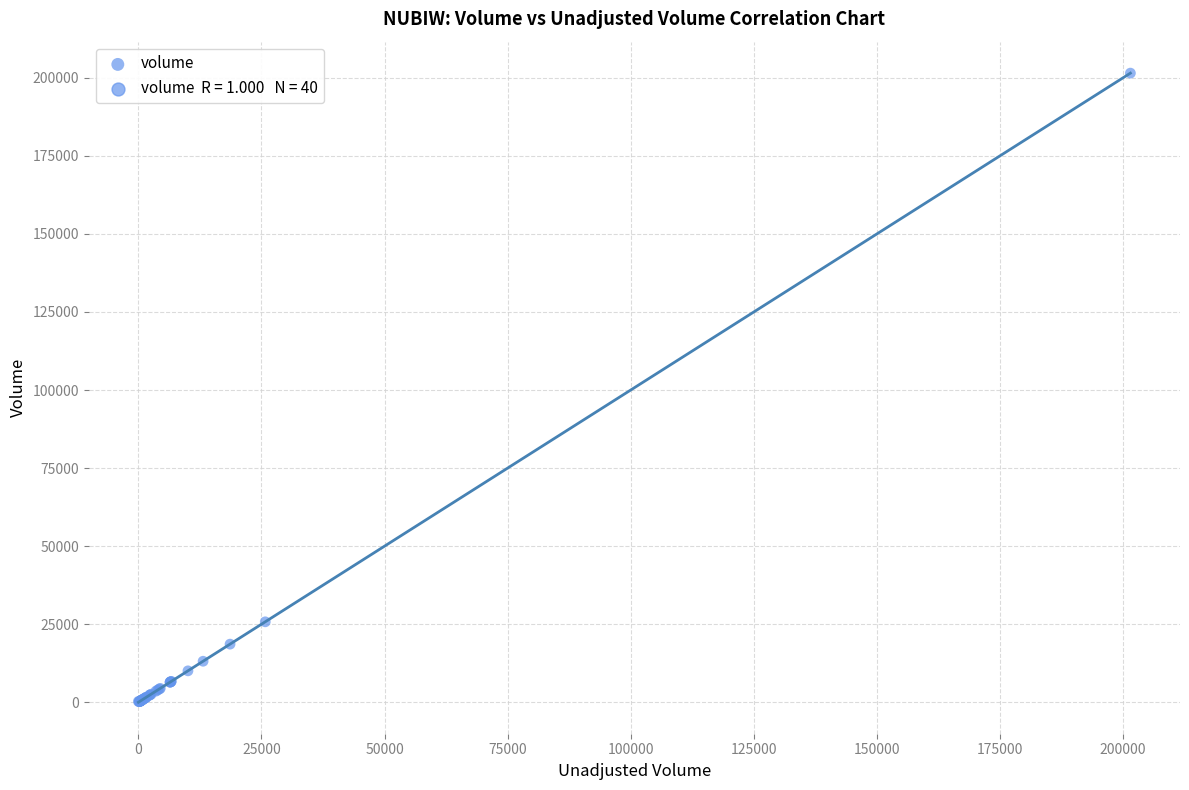

What Y value in the scatter plot is closest to 100850?

25774